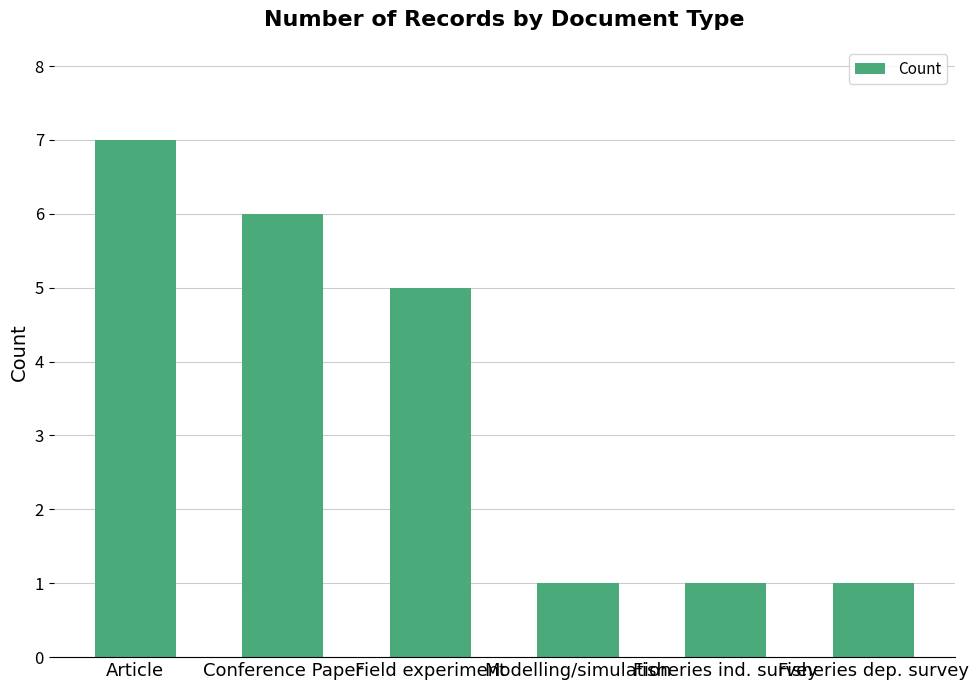

Is it true that the value at Fisheries ind. survey is 2?

False